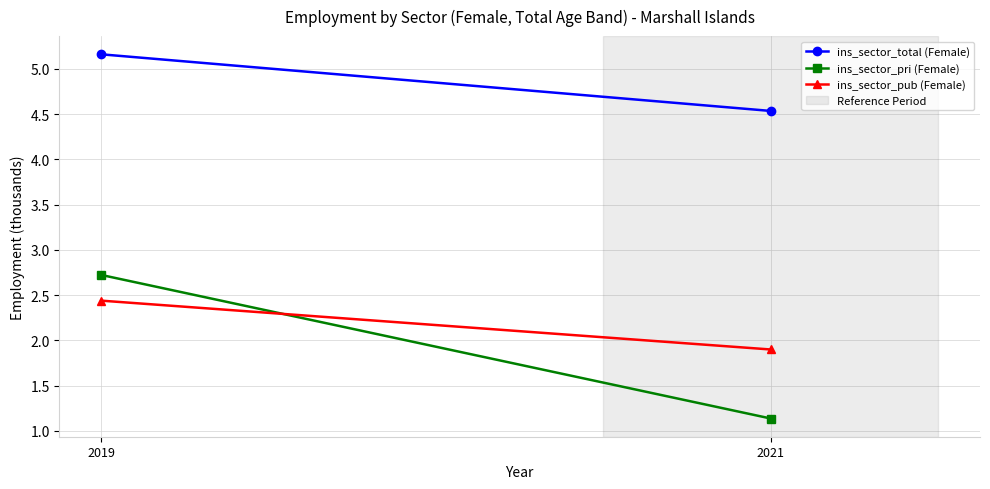

What is the spread (max minus min) of values at 2021?

3.4